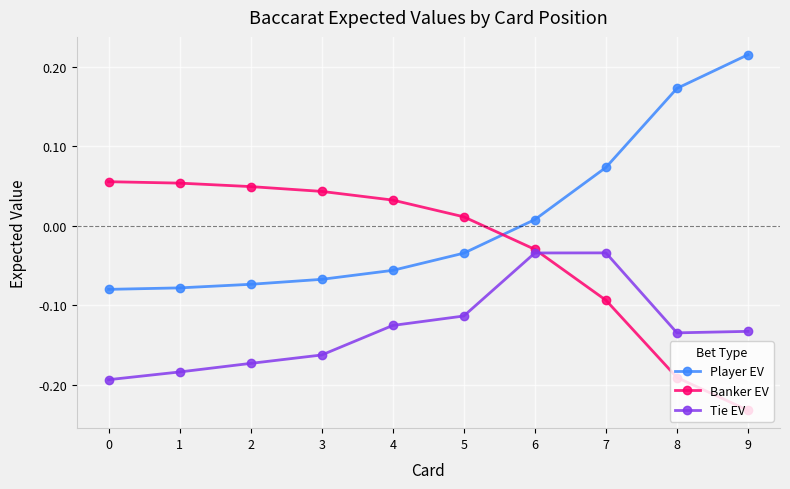

What is the spread (max minus min) of values at 8?

0.4